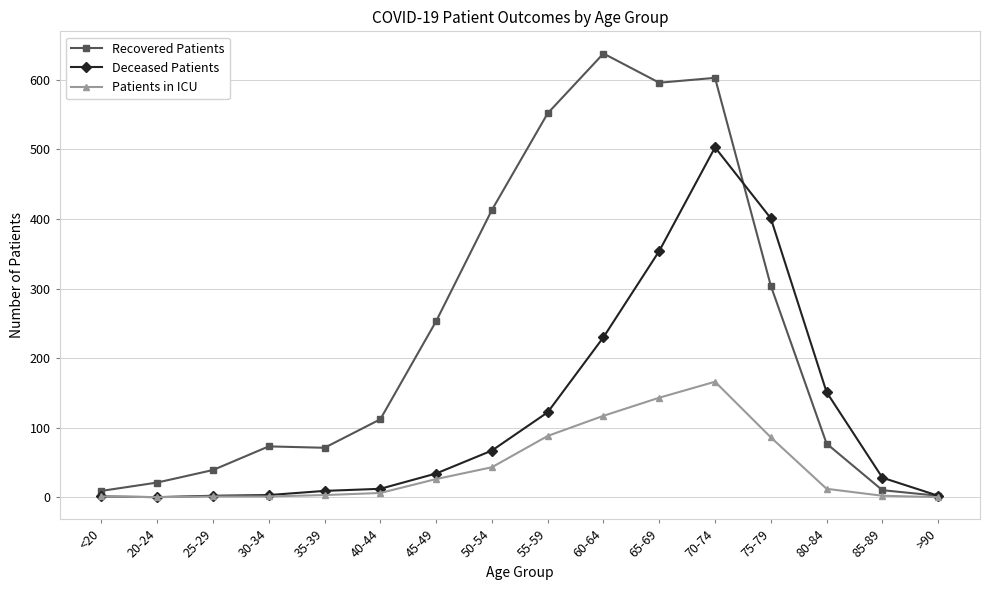

The Patients in ICU series shows 16 at 50-54. True or false?

False